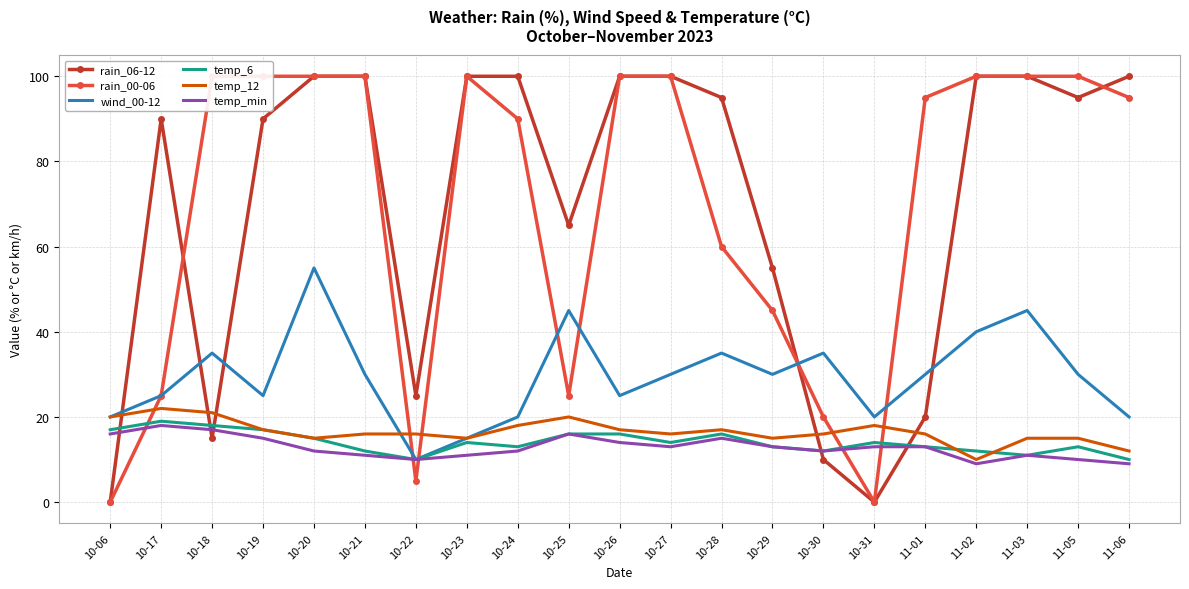

Is it true that temp_12 equals 28 at 11-01?

False